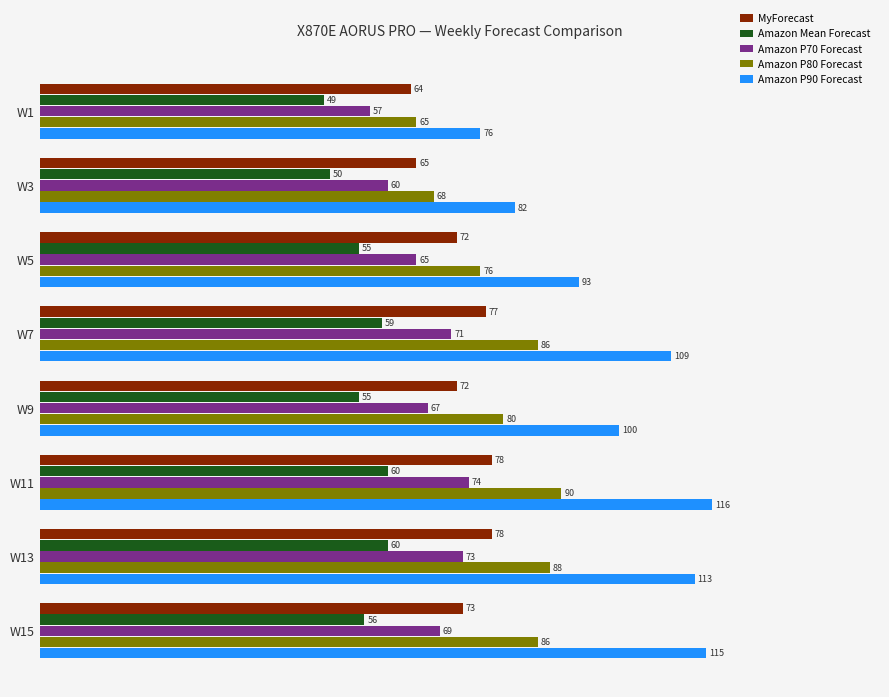

At which label is Amazon P70 Forecast closest to 65?

W5